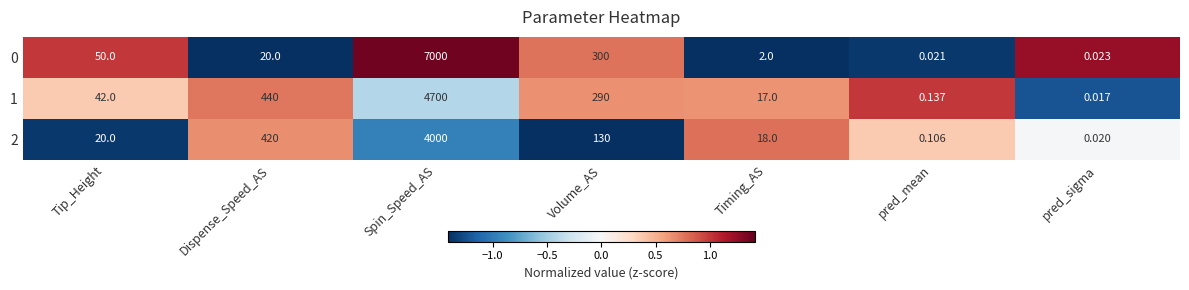

List the labels in order of 2 value, largest first.

Spin_Speed_AS, Dispense_Speed_AS, Volume_AS, Tip_Height, Timing_AS, pred_mean, pred_sigma